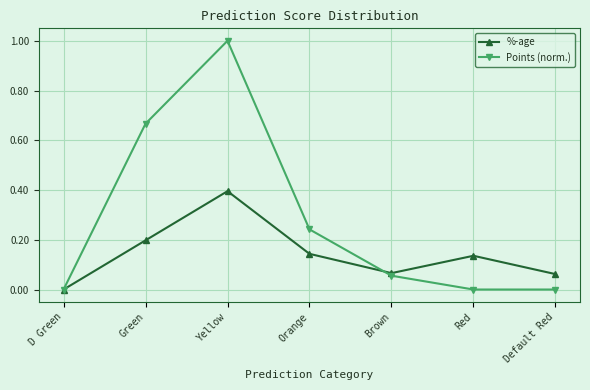

How many interior local peaks does the Points (norm.) series have?

1